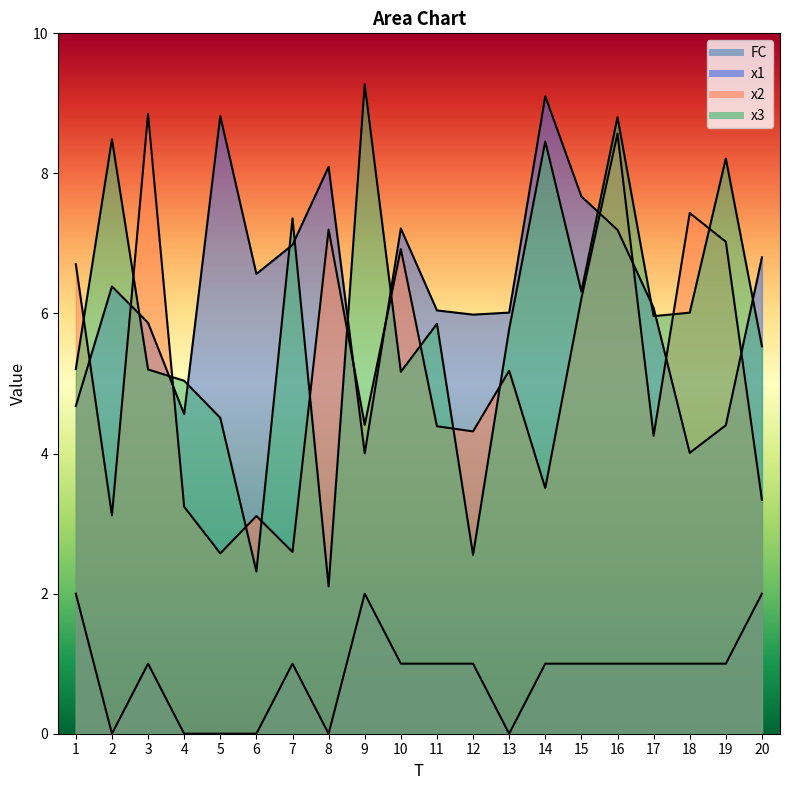

At which category is the sum across all series the highest?

16